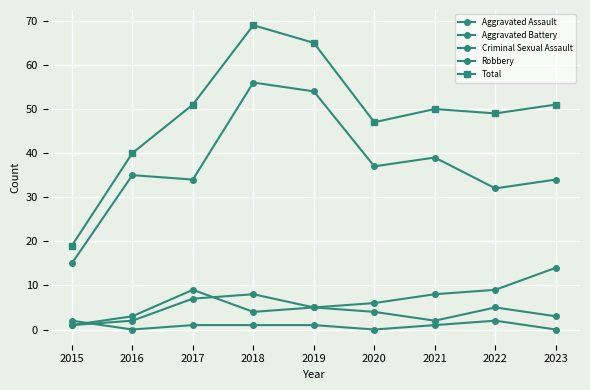

At which category is the sum across all series the highest?

2018